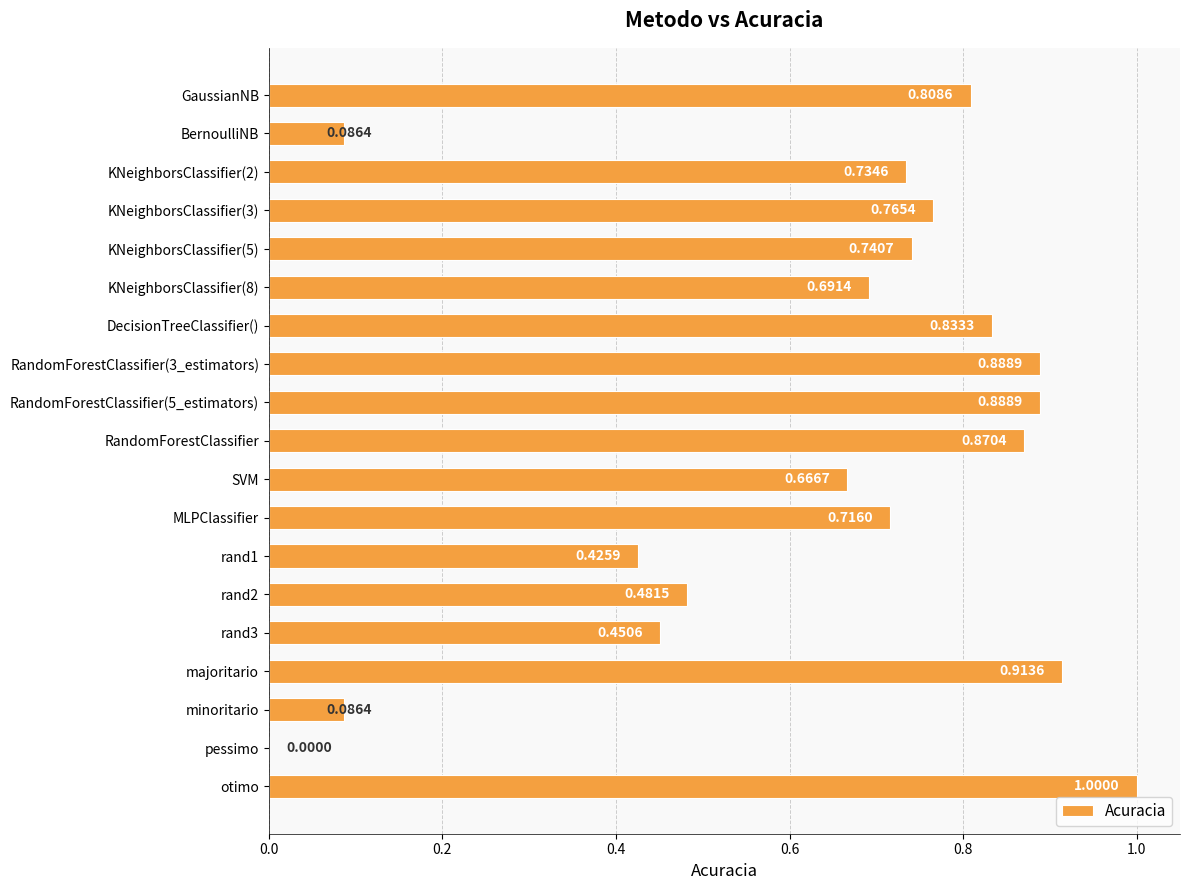

What is the sum of all values?

12.0